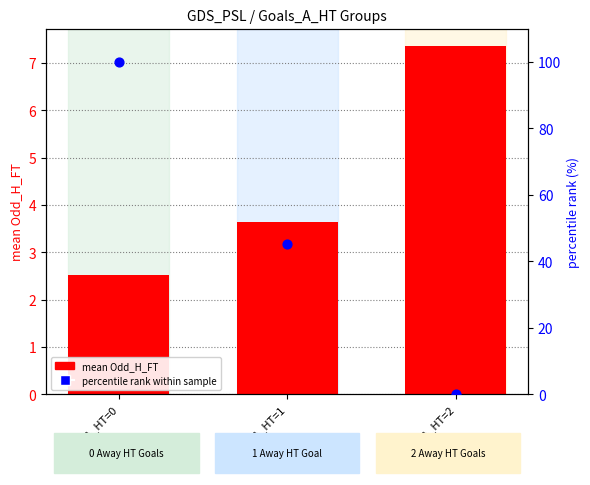

Which series contains the highest Y value?

percentile rank within sample